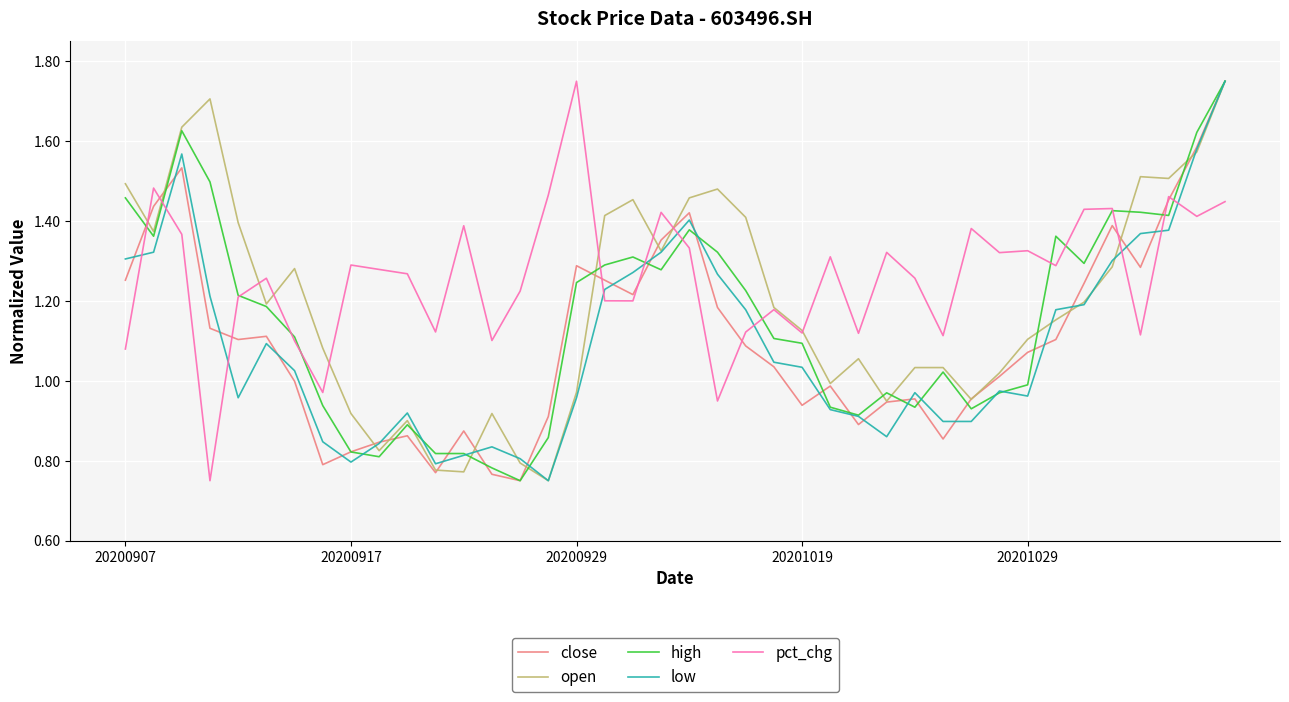

Which series has the largest total across all categories?

pct_chg